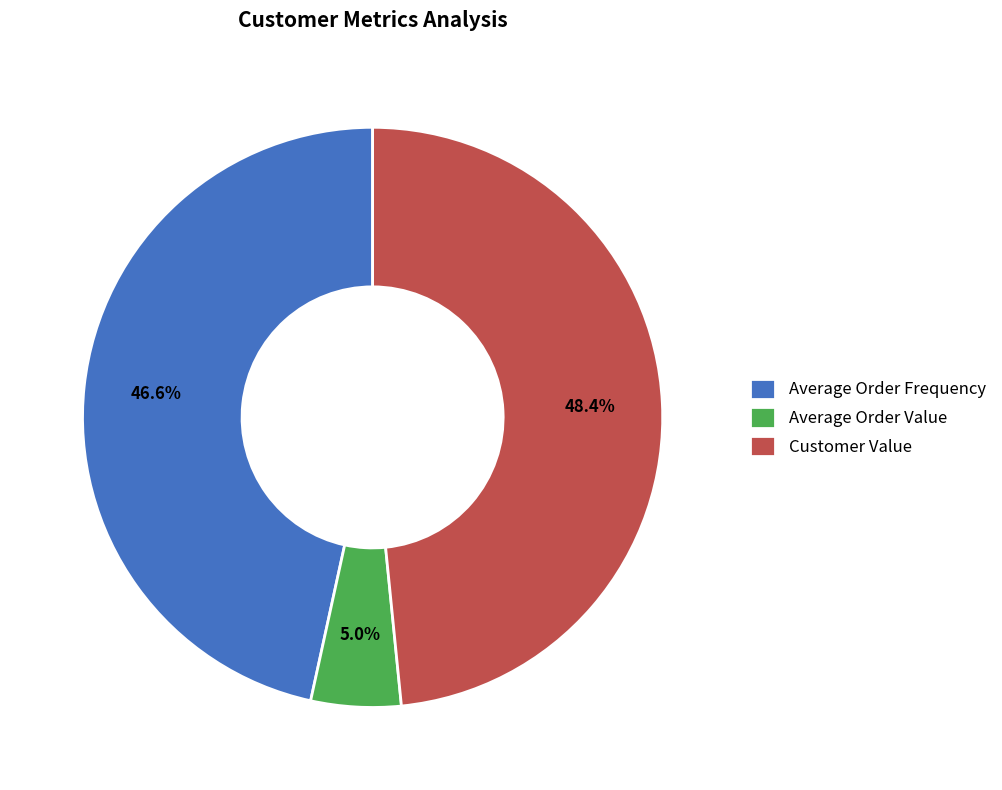

True or false: Customer Value accounts for 48% of the total.

True